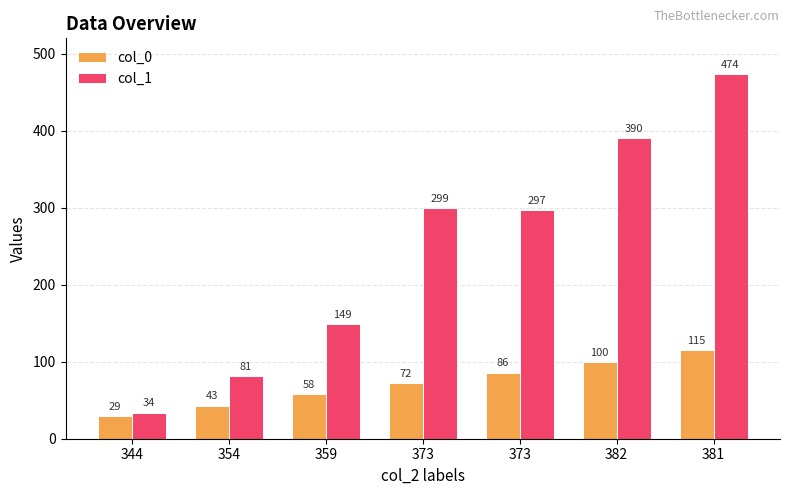

What is the lowest value of the col_1 series?

34